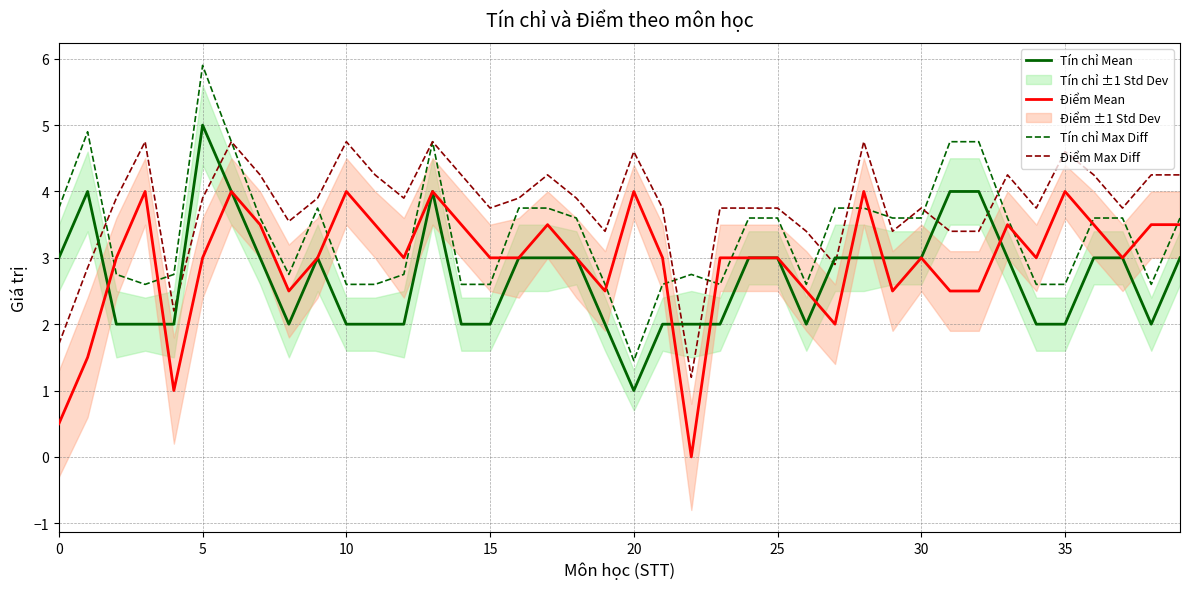

Which series has the largest total across all categories?

Điểm Max Diff